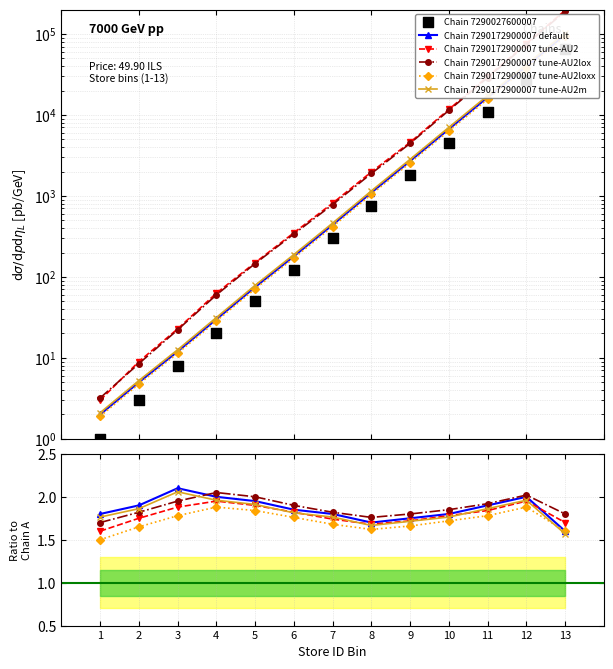

At how many categories does at least one series exceed 30753?

1